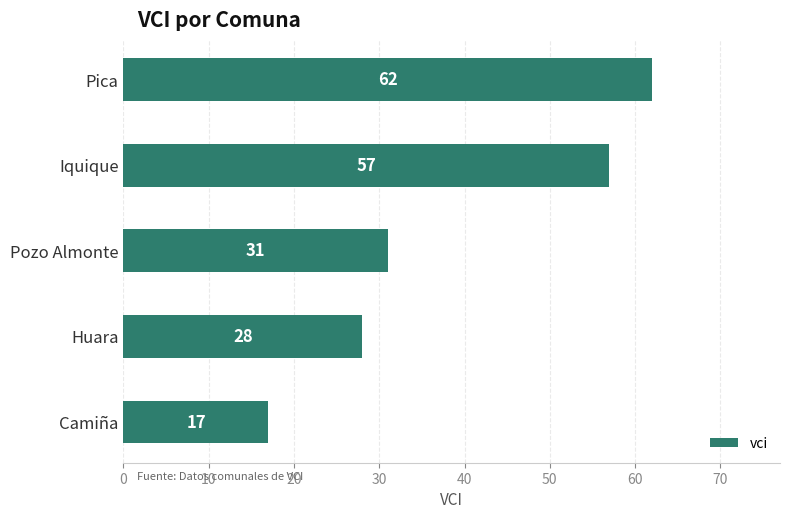

What is the change in value from Pozo Almonte to Pica?

+31